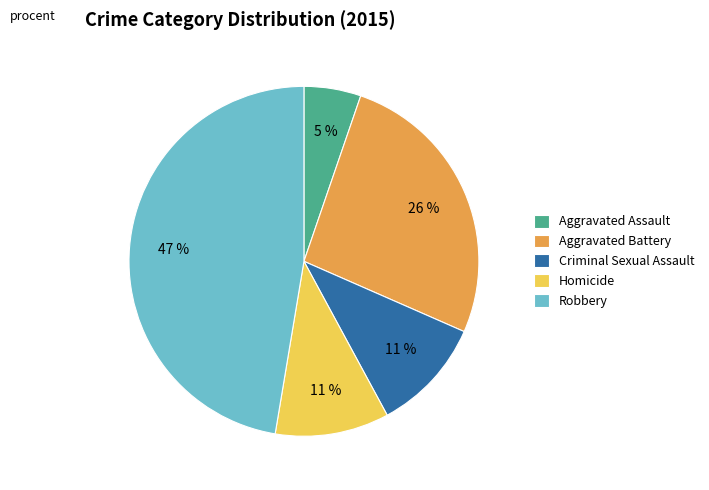

How many slices are in this pie chart?

5